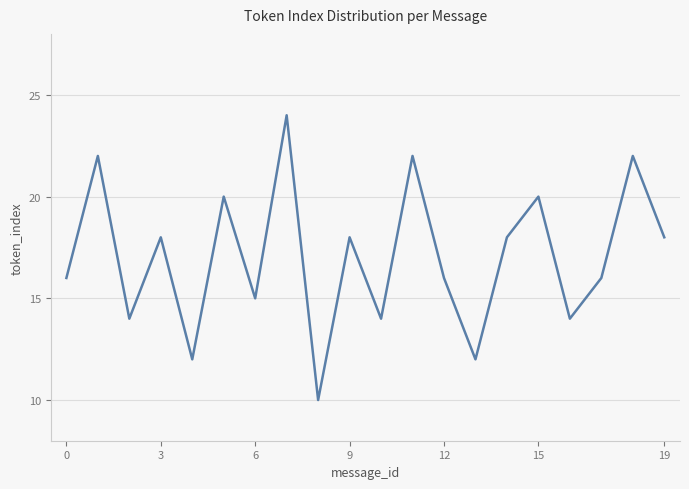

What is the greatest value displayed?

24